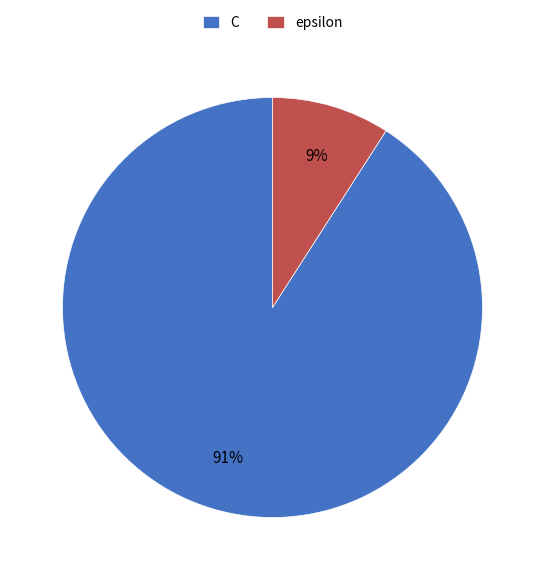

Is it true that C is 91% of the pie?

True